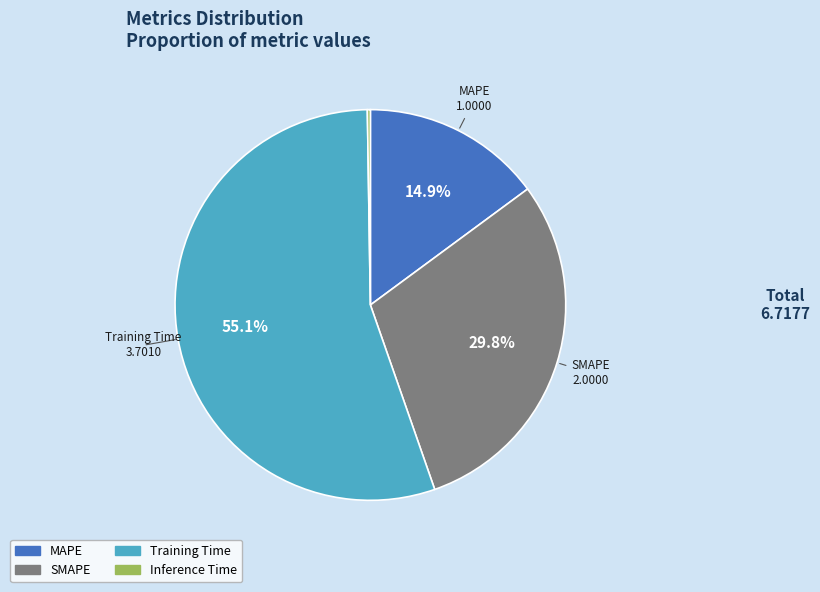

Between MAPE and SMAPE, which is larger?

SMAPE